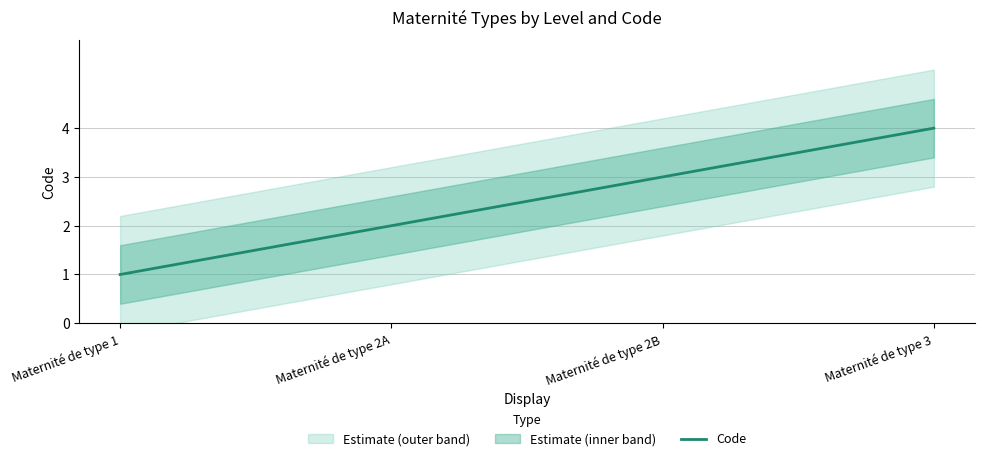

Reading right to left, extract all data points from this chart.

4	3	2	1